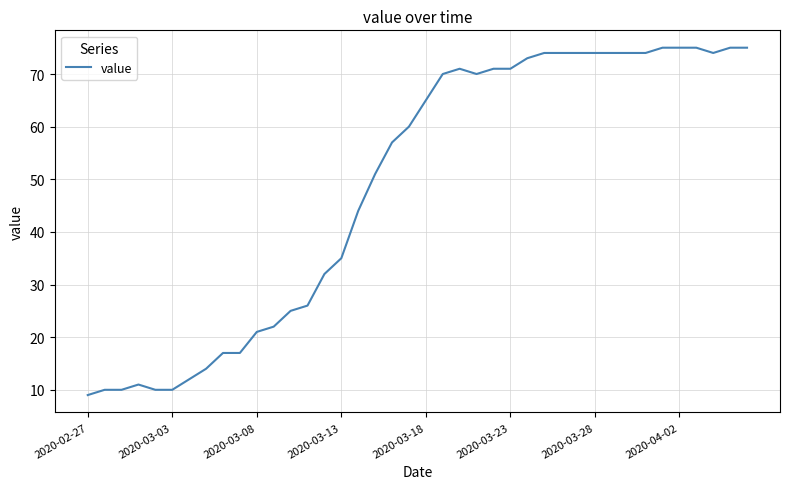

What is the smallest value displayed?

9